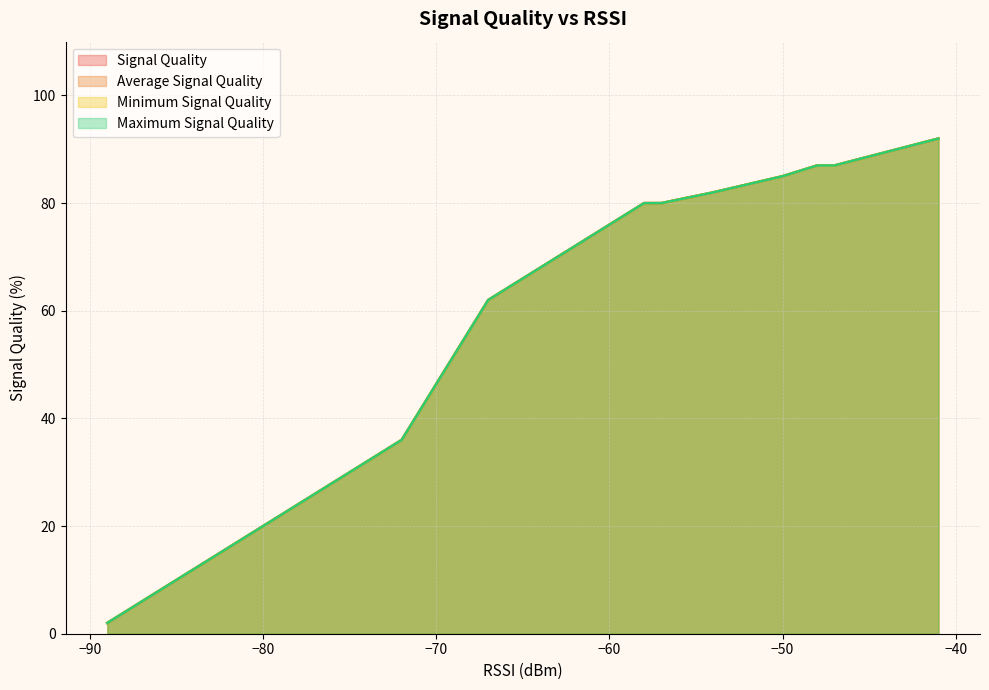

Reading right to left, transcribe all the data shown in this chart.

Signal Quality: 21=2	20=4	19=10	18=12	17=14	16=16	15=28	14=34	13=36	12=36	11=62	10=64	9=66	8=72	7=80	6=80	5=82	4=85	3=86	2=87	1=87	0=92
Average Signal Quality: 21=2	20=4	19=10	18=12	17=14	16=16	15=28	14=34	13=36	12=36	11=62	10=64	9=66	8=72	7=80	6=80	5=82	4=85	3=86	2=87	1=87	0=92
Minimum Signal Quality: 21=2	20=4	19=10	18=12	17=14	16=16	15=28	14=34	13=36	12=36	11=62	10=64	9=66	8=72	7=80	6=80	5=82	4=85	3=86	2=87	1=87	0=92
Maximum Signal Quality: 21=2	20=4	19=10	18=12	17=14	16=16	15=28	14=34	13=36	12=36	11=62	10=64	9=66	8=72	7=80	6=80	5=82	4=85	3=86	2=87	1=87	0=92